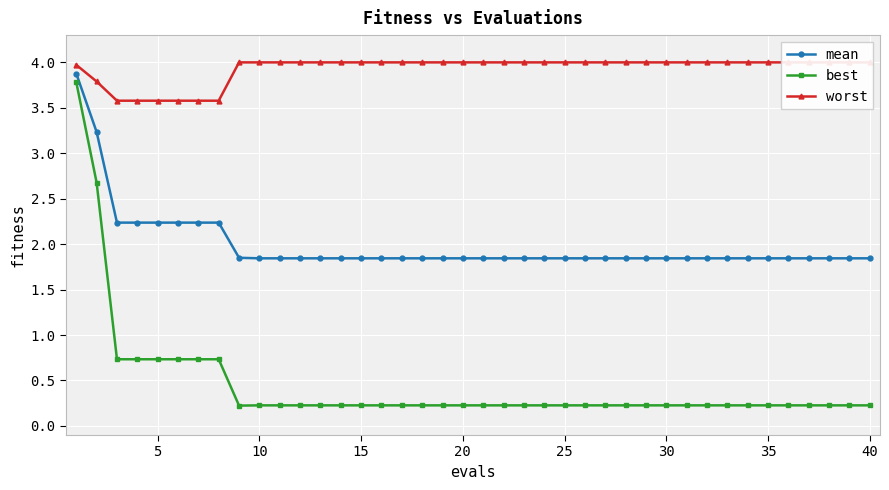

The value of best at 10 is 0.4. True or false?

False